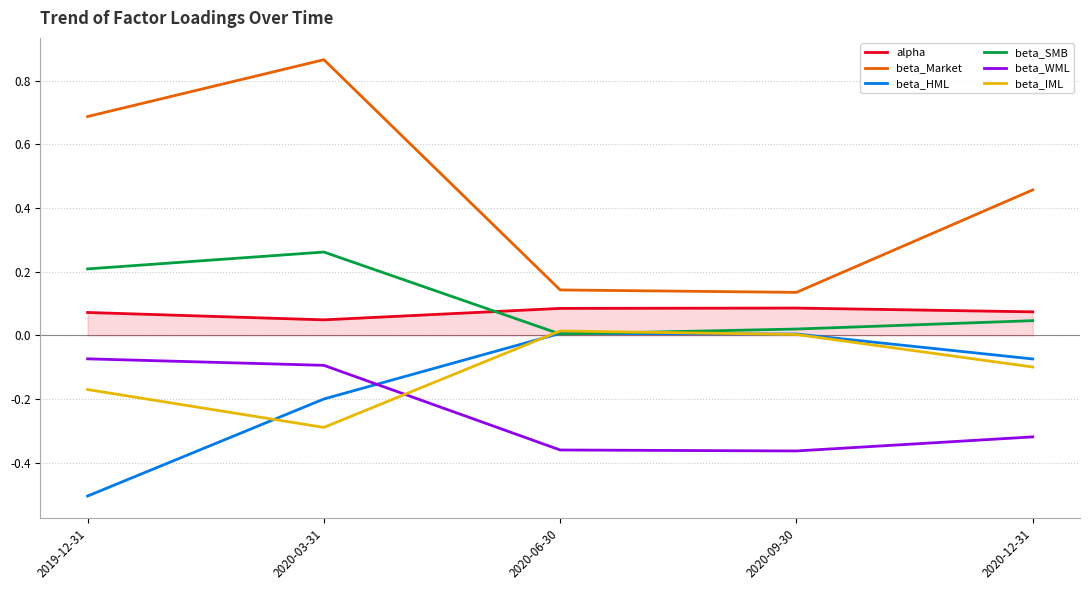

At 2020-12-31, list the series in order from smallest to largest.

beta_WML, beta_IML, beta_HML, beta_SMB, alpha, beta_Market